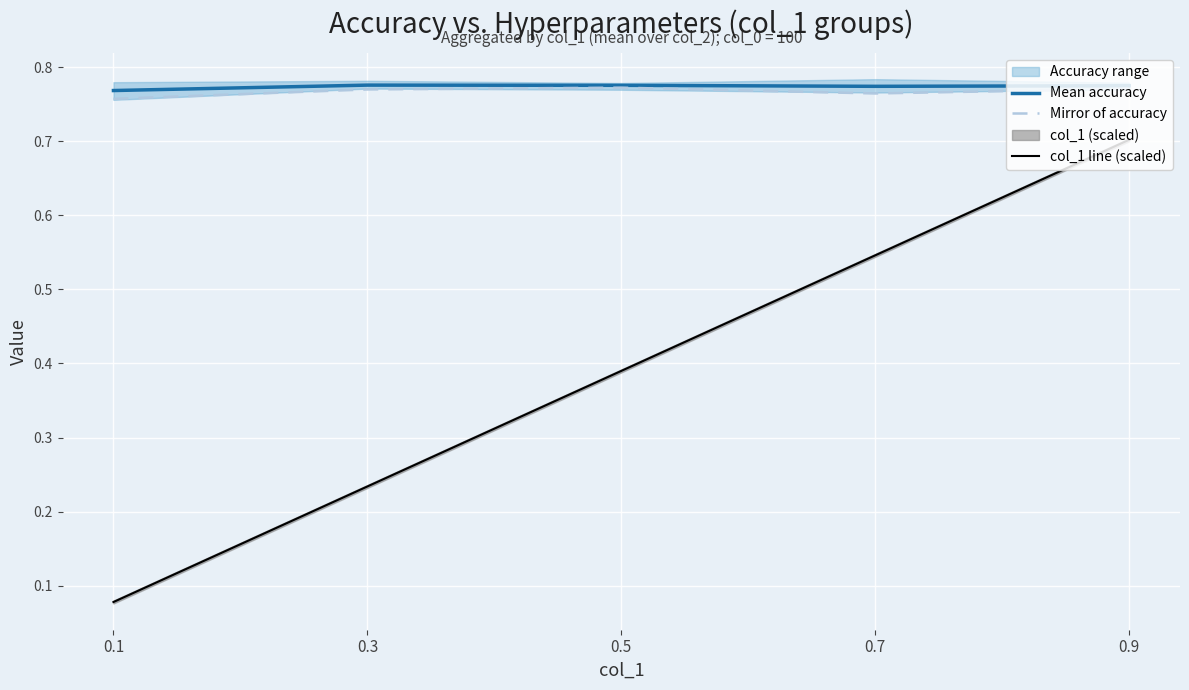

Rank the series at 0.5 from lowest to highest value.

col_1 line (scaled), Mirror of accuracy, Mean accuracy